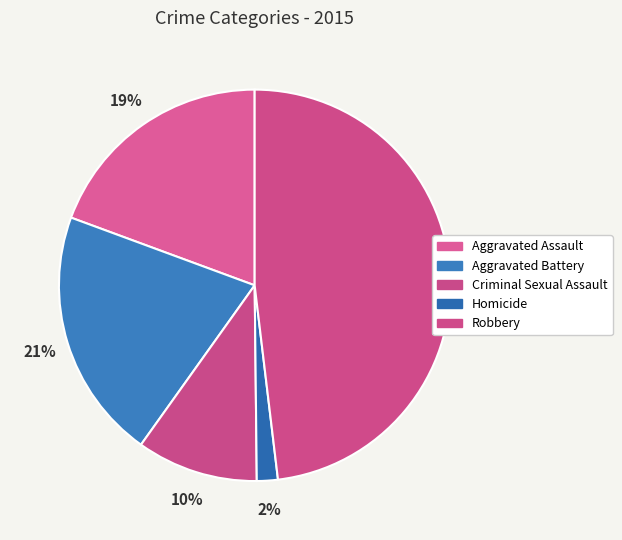

How many slices are in this pie chart?

5